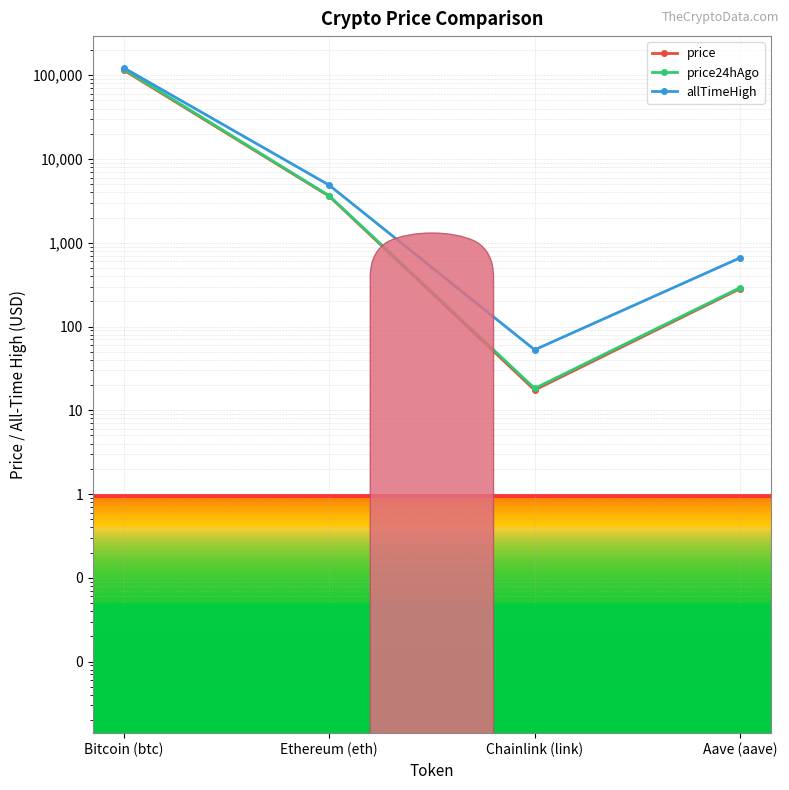

At which label is allTimeHigh closest to 61445?

Ethereum (eth)